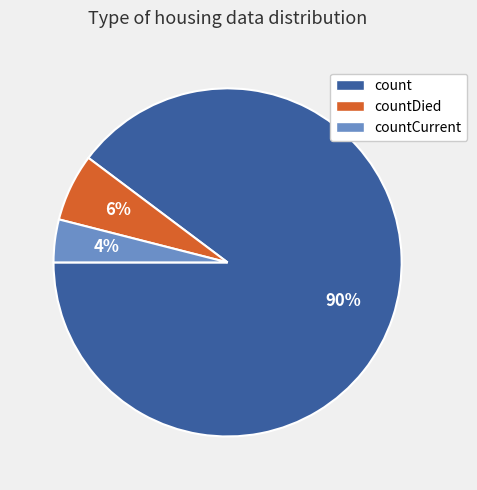

Which category has the smallest portion of the pie?

countCurrent